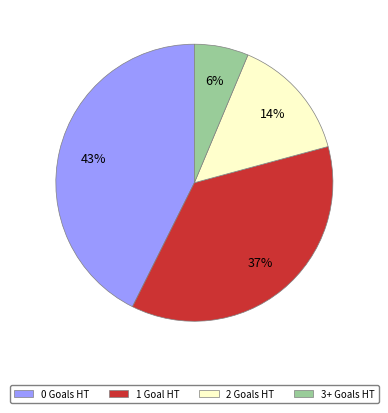

Is it true that 0 Goals HT is 33% of the pie?

False